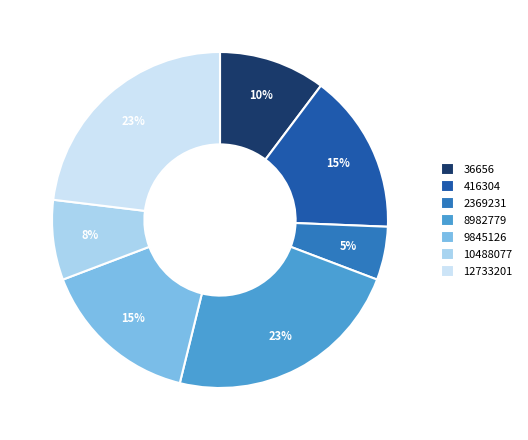

The 9845126 slice represents 3% of the pie. True or false?

False